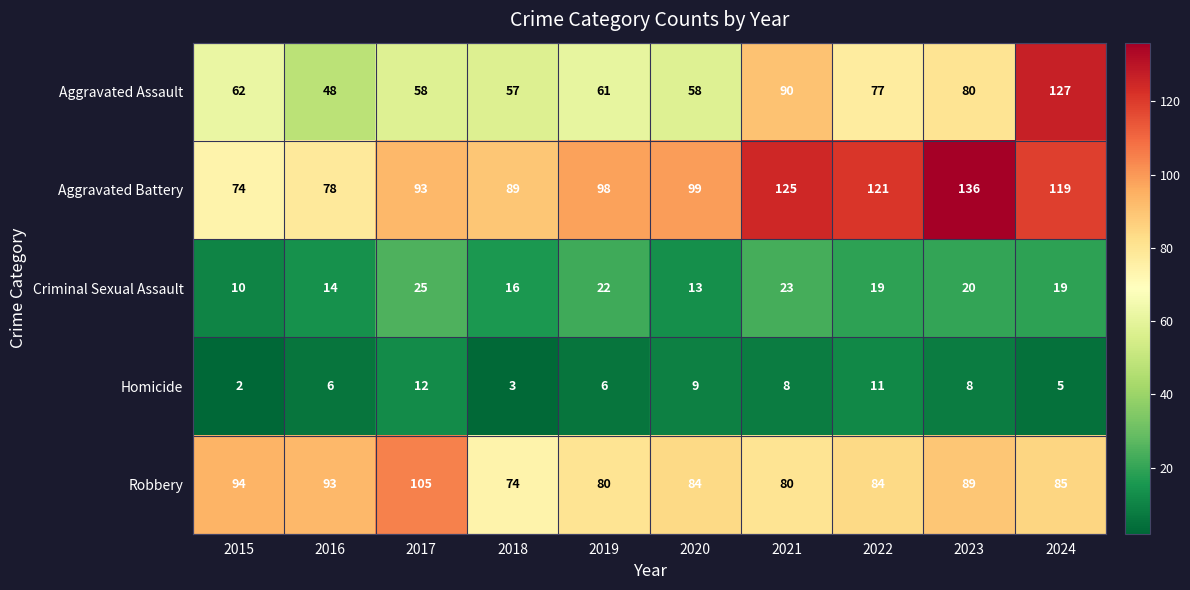

At which label is Aggravated Battery closest to 105?

2020